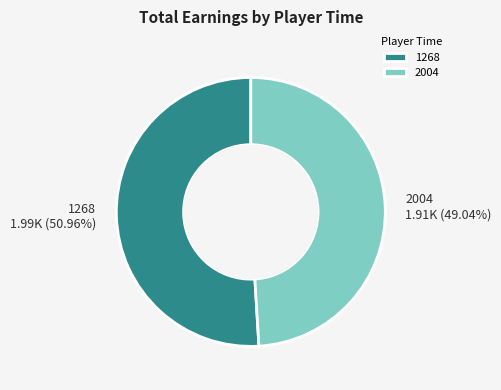

Count the number of slices in the pie.

2